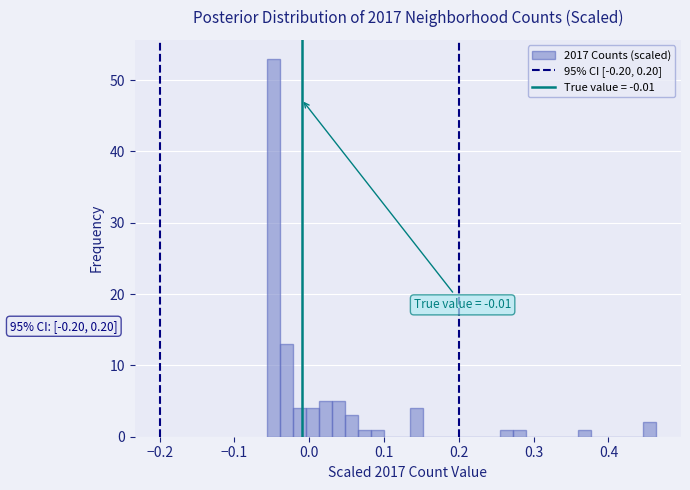

Read against the x-axis, roughly where is the centre of the tallest bar?

-0.05